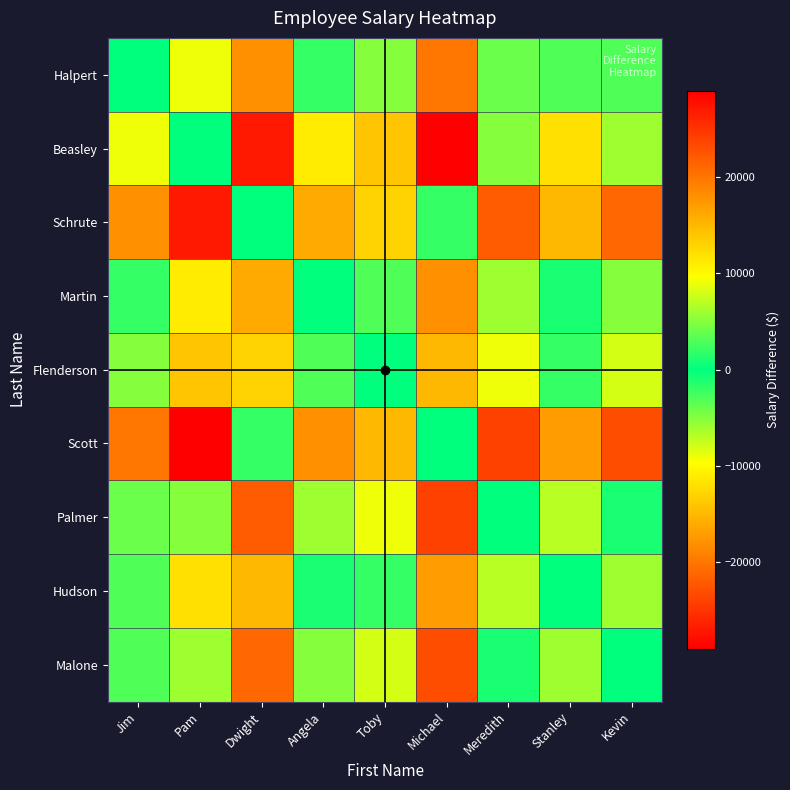

Reading left to right, extract all data points from this chart.

Halpert: Jim=0	Pam=9000	Dwight=-18000	Angela=-2000	Toby=-5000	Michael=-20000	Meredith=4000	Stanley=-3000	Kevin=3000
Beasley: Jim=-9000	Pam=0	Dwight=-27000	Angela=-11000	Toby=-14000	Michael=-29000	Meredith=-5000	Stanley=-12000	Kevin=-6000
Schrute: Jim=18000	Pam=27000	Dwight=0	Angela=16000	Toby=13000	Michael=-2000	Meredith=22000	Stanley=15000	Kevin=21000
Martin: Jim=2000	Pam=11000	Dwight=-16000	Angela=0	Toby=-3000	Michael=-18000	Meredith=6000	Stanley=-1000	Kevin=5000
Flenderson: Jim=5000	Pam=14000	Dwight=-13000	Angela=3000	Toby=0	Michael=-15000	Meredith=9000	Stanley=2000	Kevin=8000
Scott: Jim=20000	Pam=29000	Dwight=2000	Angela=18000	Toby=15000	Michael=0	Meredith=24000	Stanley=17000	Kevin=23000
Palmer: Jim=-4000	Pam=5000	Dwight=-22000	Angela=-6000	Toby=-9000	Michael=-24000	Meredith=0	Stanley=-7000	Kevin=-1000
Hudson: Jim=3000	Pam=12000	Dwight=-15000	Angela=1000	Toby=-2000	Michael=-17000	Meredith=7000	Stanley=0	Kevin=6000
Malone: Jim=-3000	Pam=6000	Dwight=-21000	Angela=-5000	Toby=-8000	Michael=-23000	Meredith=1000	Stanley=-6000	Kevin=0